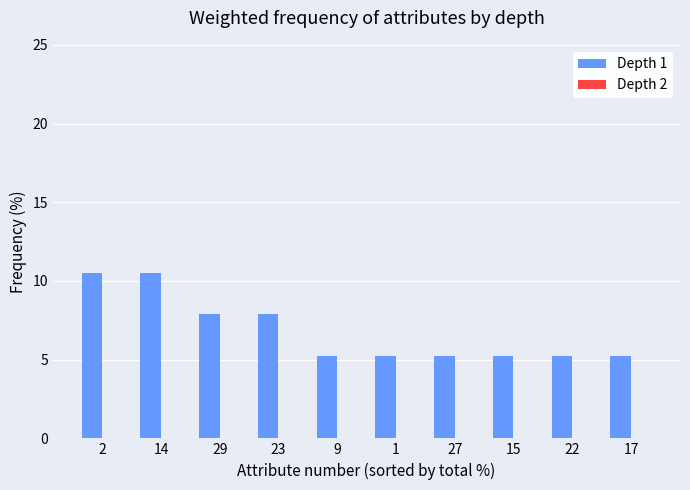

What is the average value?

6.8